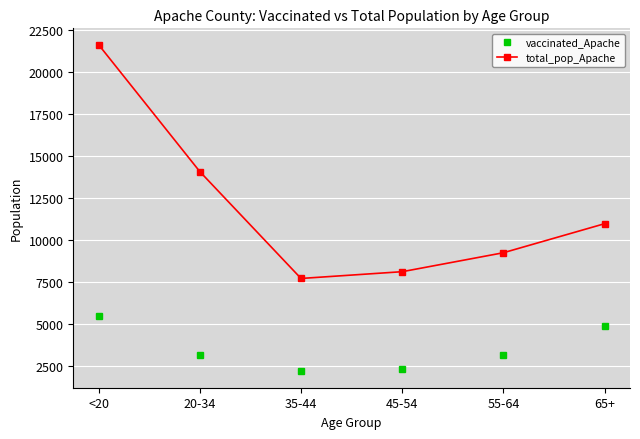

True or false: total_pop_Apache and vaccinated_Apache intersect in this chart.

False